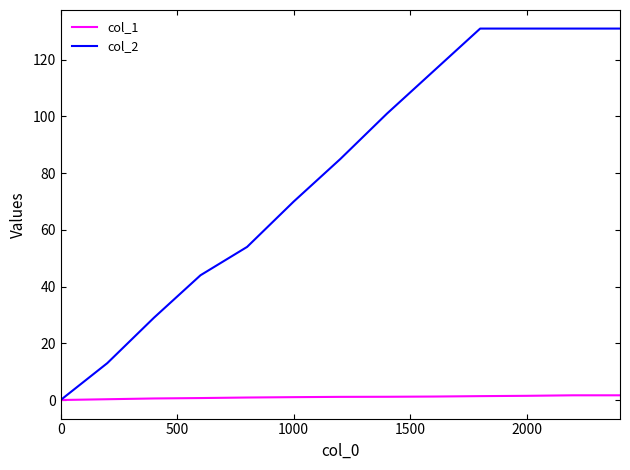

Rank the series by their average value, from lowest to highest.

col_1, col_2